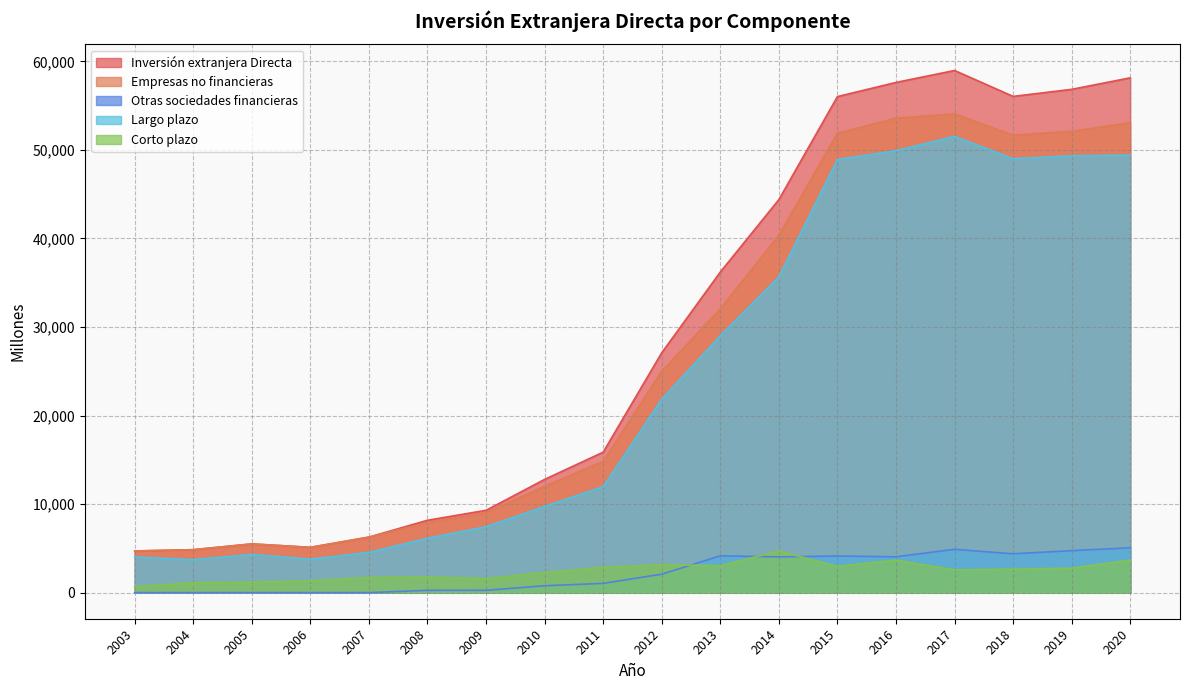

At which label does Empresas no financieras reach its minimum?

2003